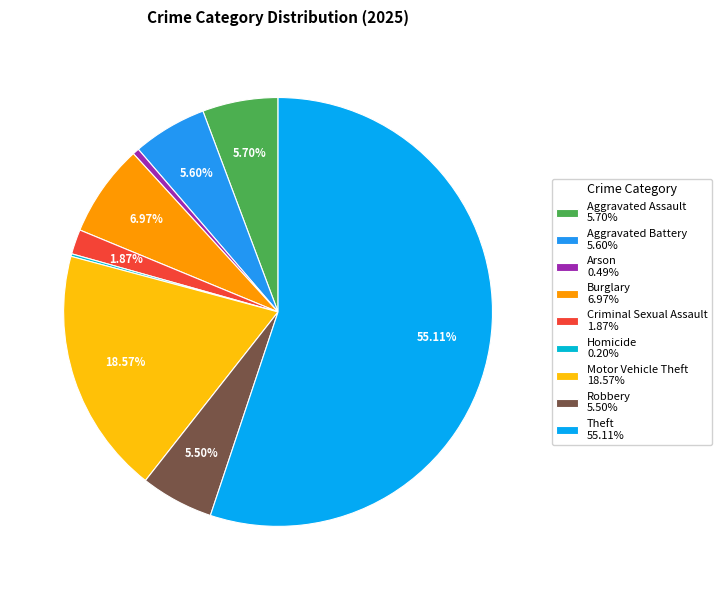

To the nearest percent, what portion does Aggravated Battery represent?

6%